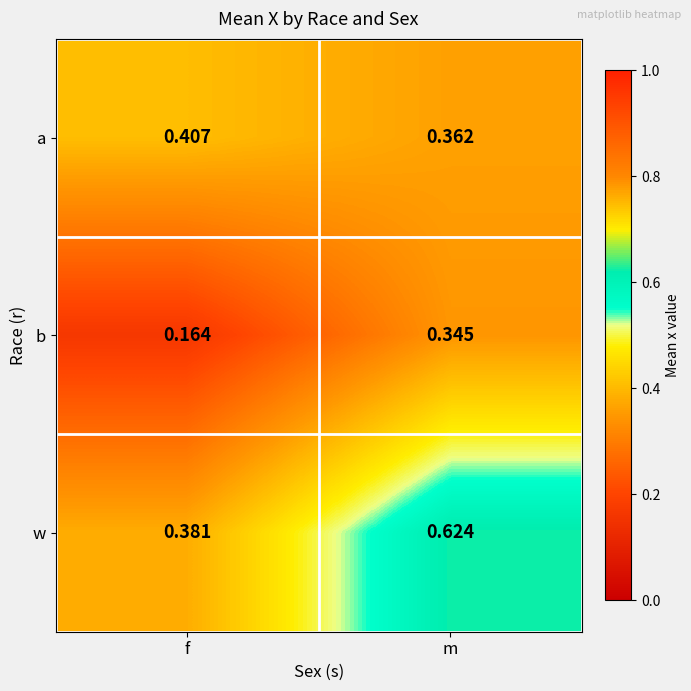

How many data points does each series have?

2